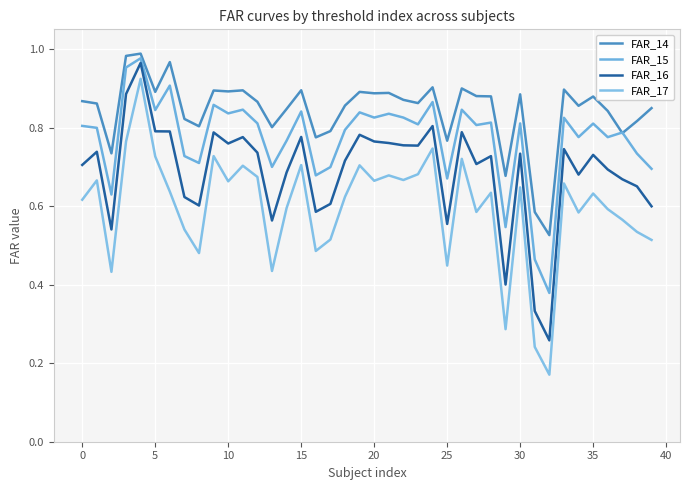

True or false: FAR_15 has more than 0 points higher than both neighbors.

True